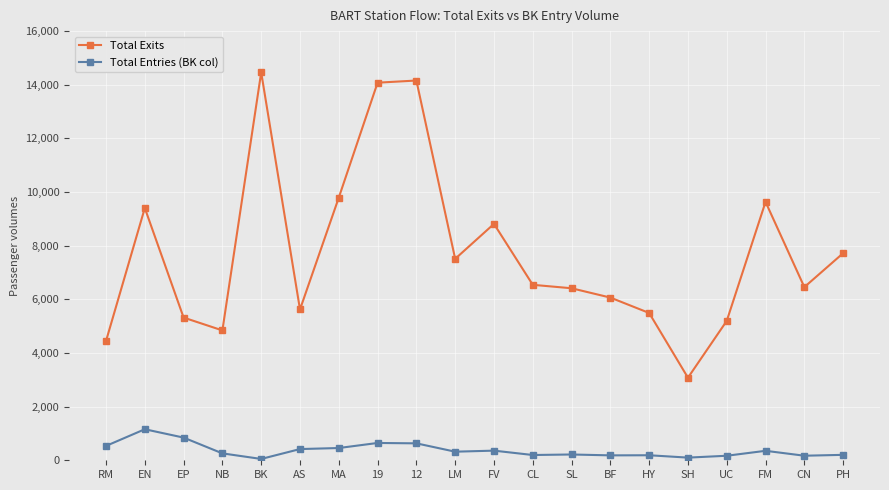

The value of Total Exits at 12 is 14157.8. True or false?

True